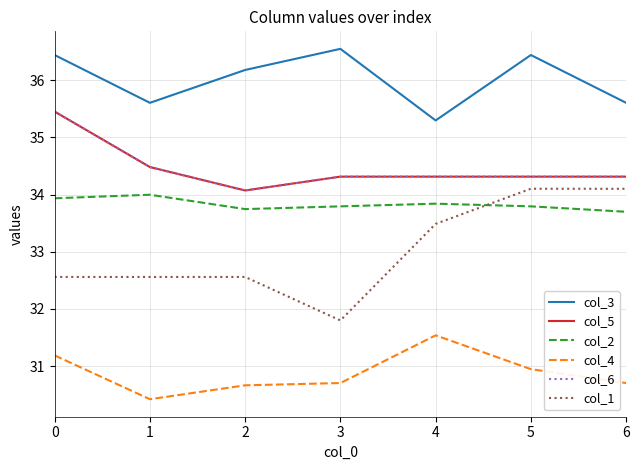

Is this an area chart (filled region under the line)?

No